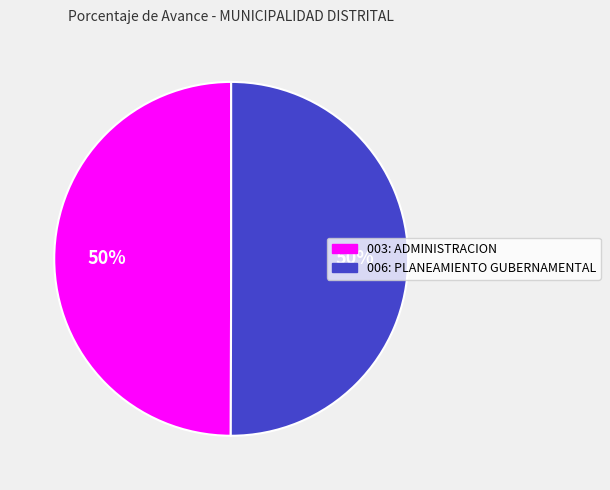

Is the sum of 006: PLANEAMIENTO GUBERNAMENTAL and 003: ADMINISTRACION greater than half?

Yes